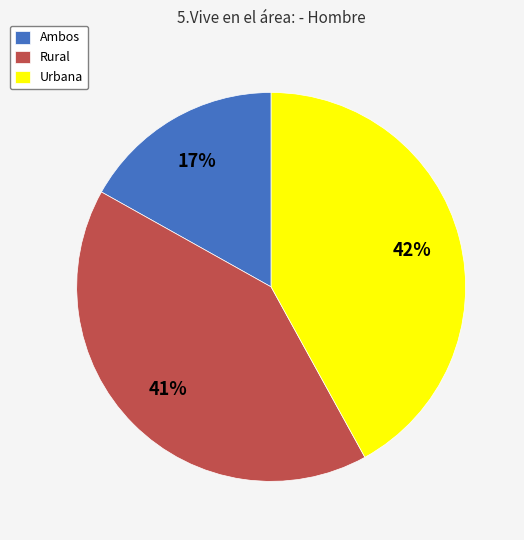

Is Ambos the majority of the pie?

No